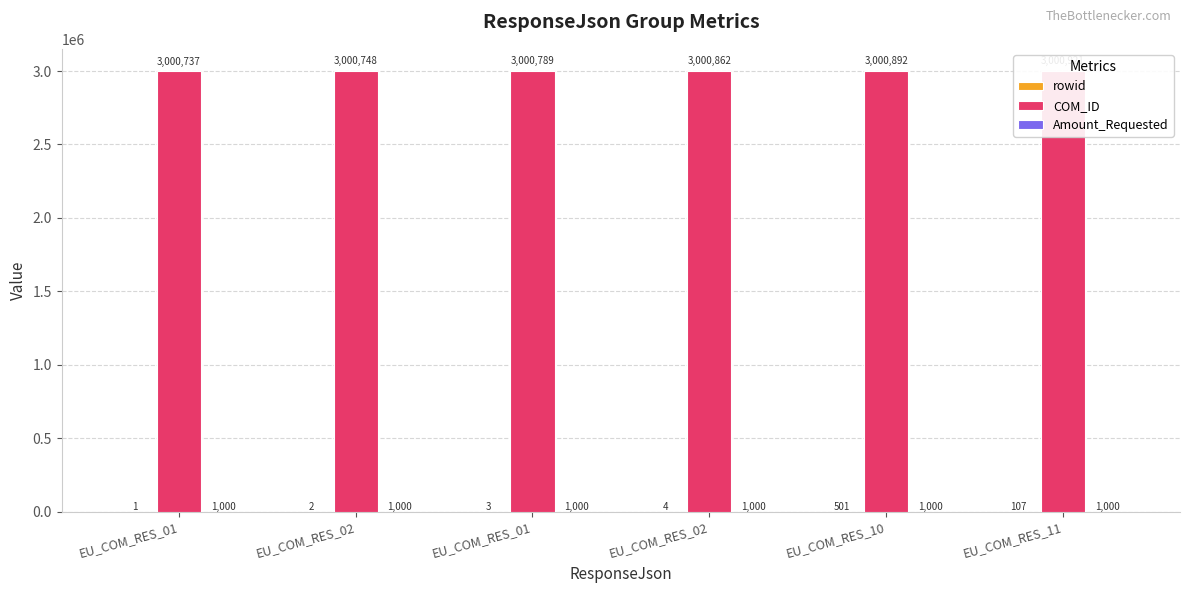

Between EU_COM_RES_01 and EU_COM_RES_02, which series saw the biggest shift?

COM_ID